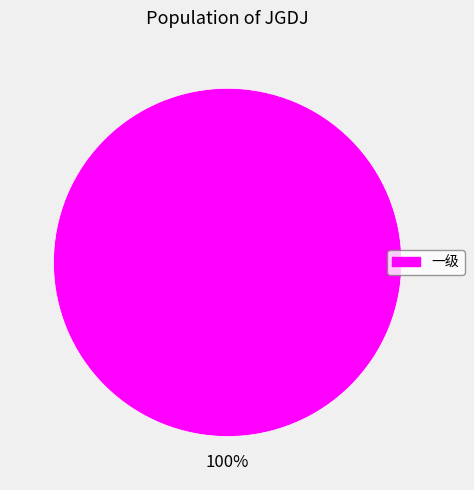

Is there any slice that represents more than half of the pie?

Yes